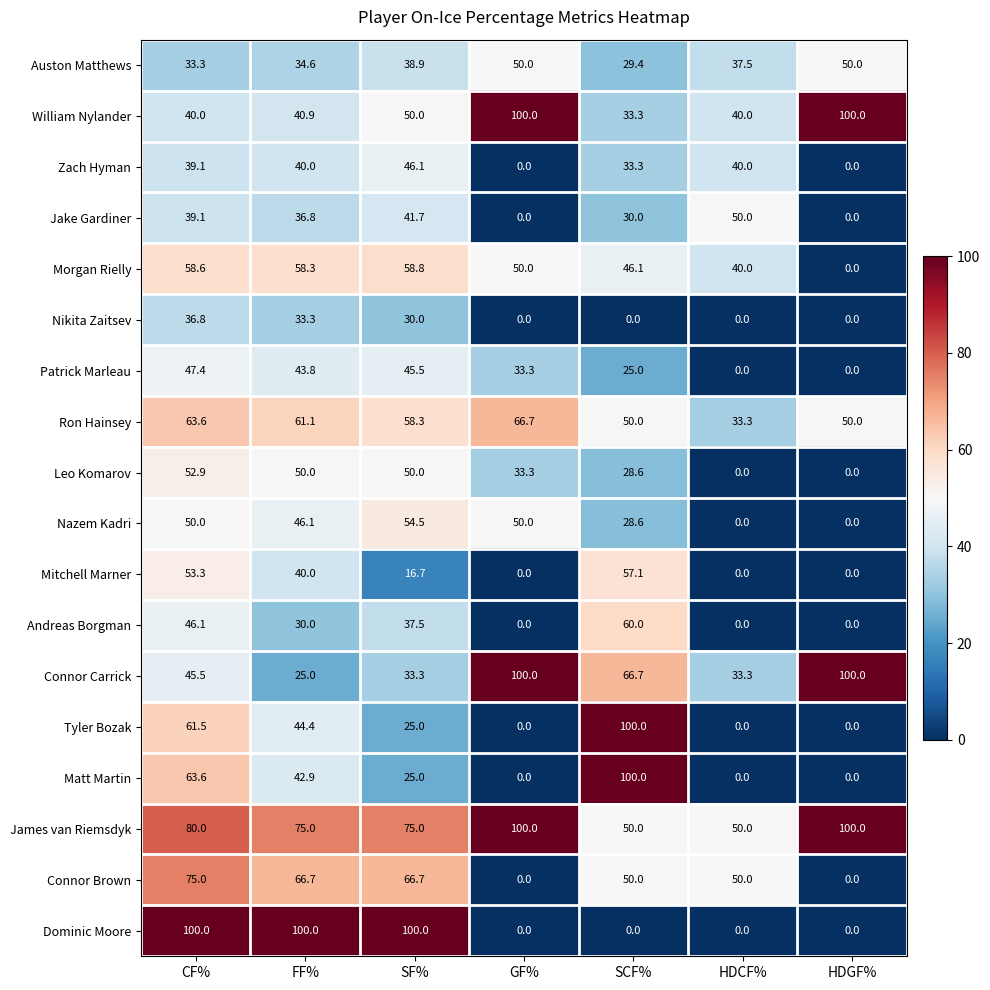

How many data points does each series have?

7